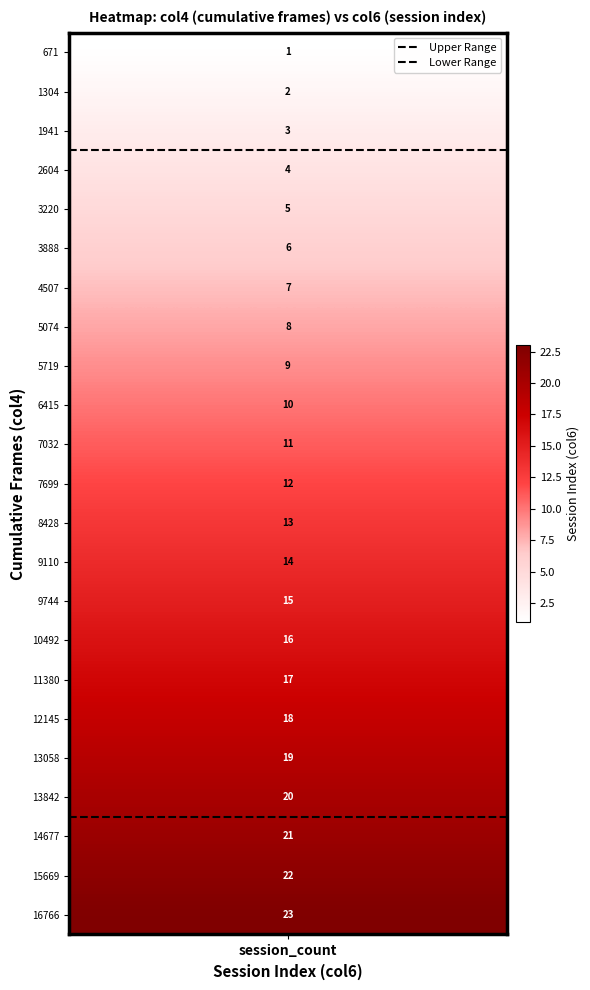

What is the difference between the highest and lowest values at 1?

17.0